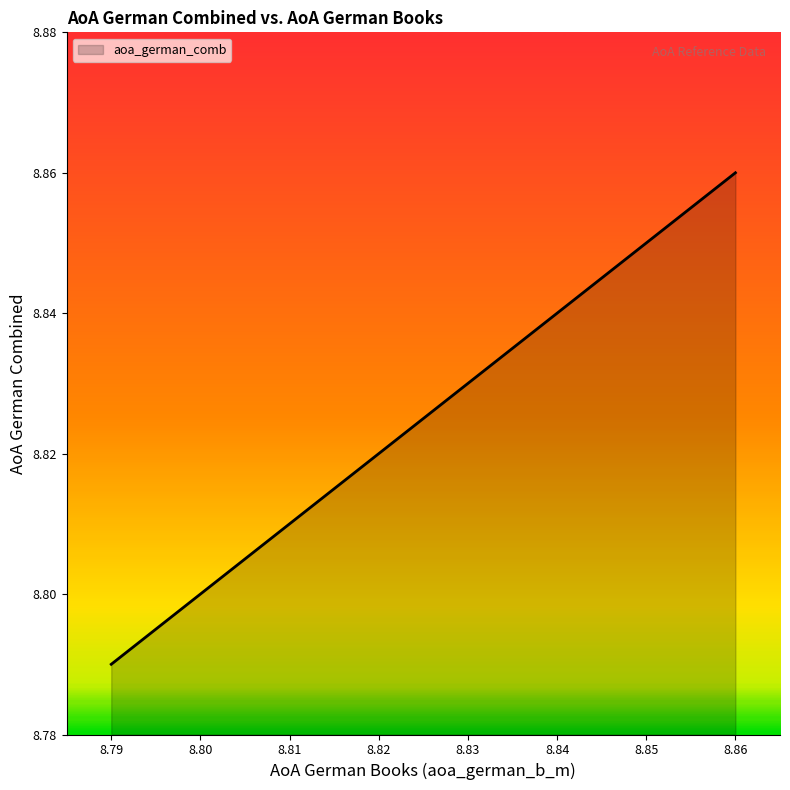

What is the smallest value displayed?

8.8